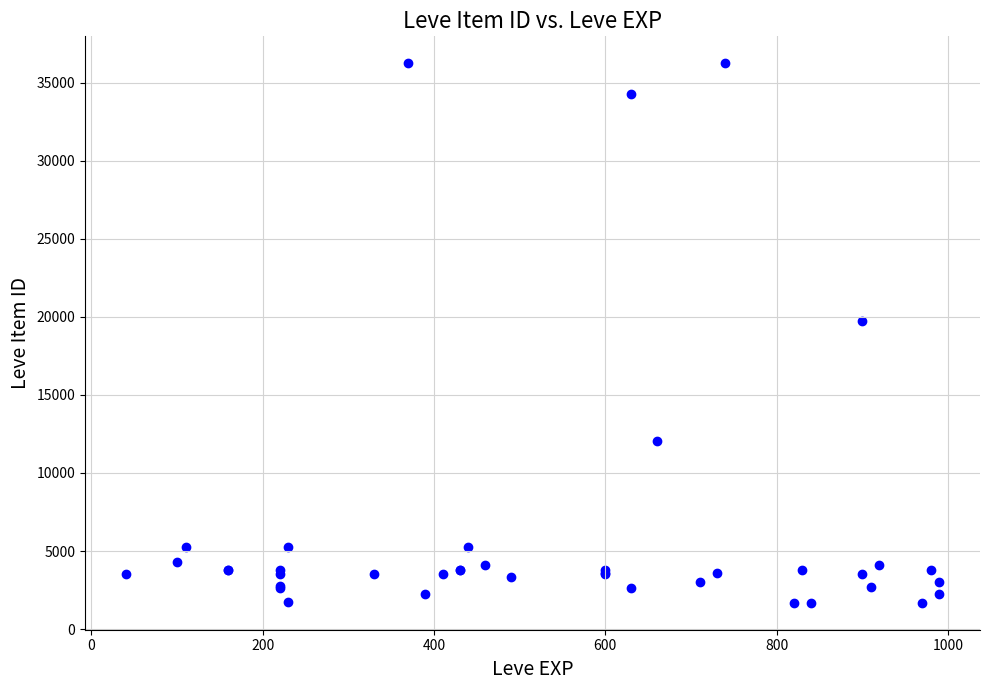

What Y value in the scatter plot is closest to 18967?

19744